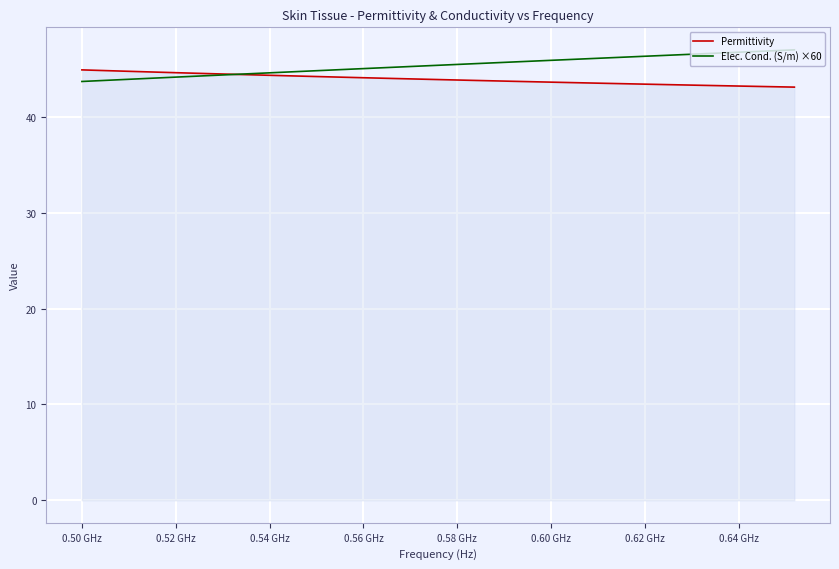

How many intersections are there between Permittivity and Elec. Cond. (S/m) ×60?

1